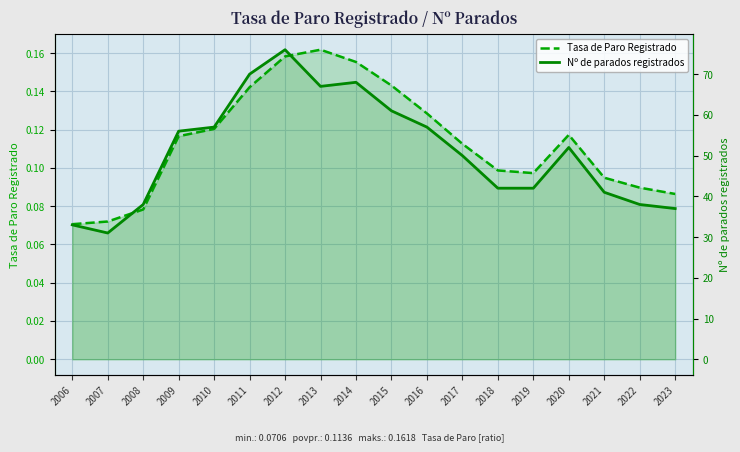

Reading right to left, transcribe all the data shown in this chart.

Tasa de Paro Registrado: 2023=0.1	2022=0.1	2021=0.1	2020=0.1	2019=0.1	2018=0.1	2017=0.1	2016=0.1	2015=0.1	2014=0.2	2013=0.2	2012=0.2	2011=0.1	2010=0.1	2009=0.1	2008=0.1	2007=0.1	2006=0.1
Nº de parados registrados: 2023=37.0	2022=38.0	2021=41.0	2020=52.0	2019=42.0	2018=42.0	2017=50.0	2016=57.0	2015=61.0	2014=68.0	2013=67.0	2012=76.0	2011=70.0	2010=57.0	2009=56.0	2008=38.0	2007=31.0	2006=33.0